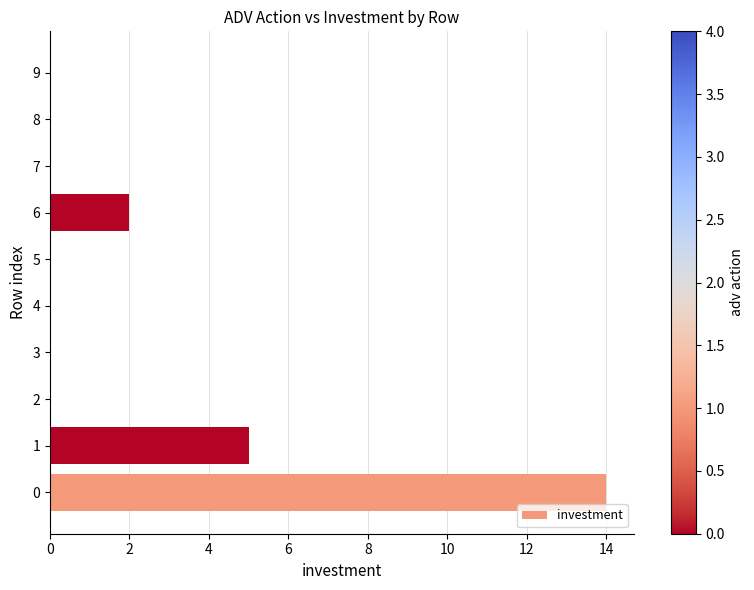

Is it true that the value at 8 is 0?

True